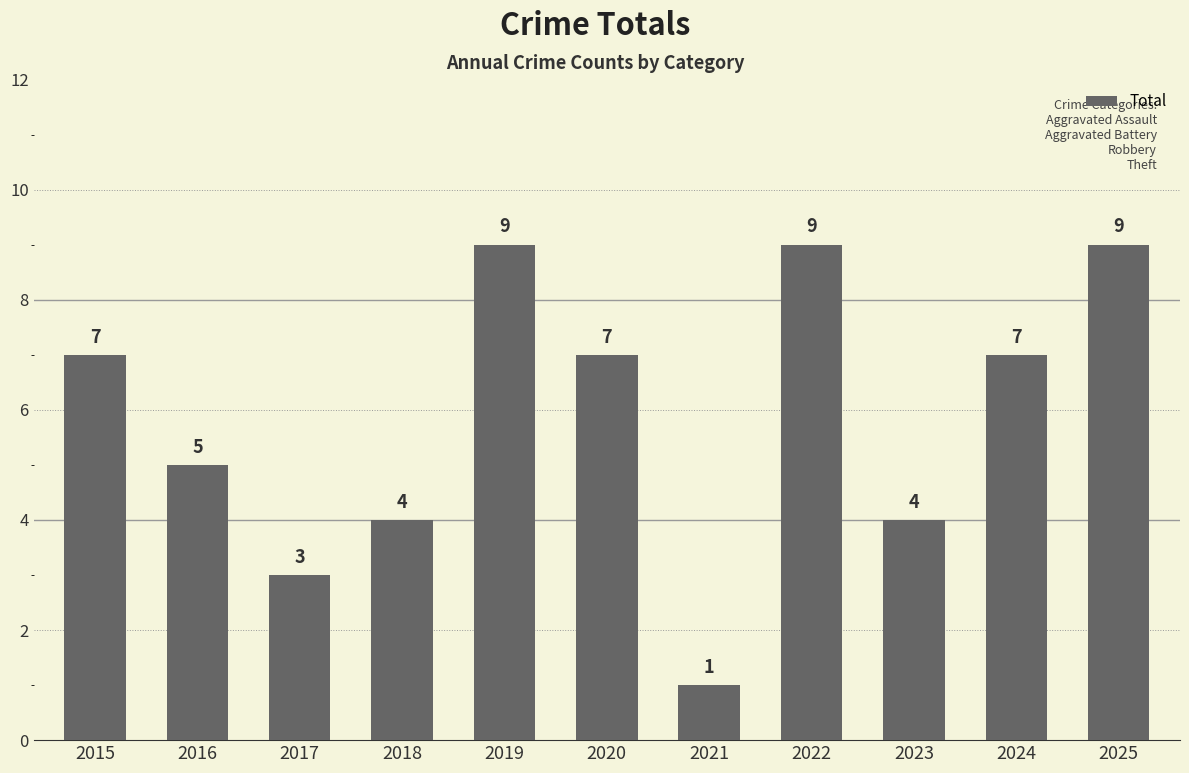

What is the difference between the maximum and second lowest values?

6